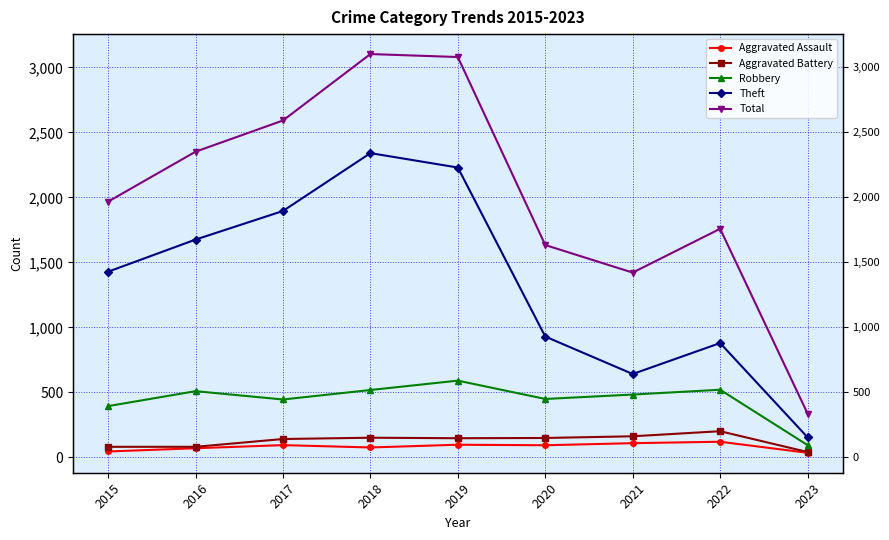

Reading left to right, what are all the values shown in this chart?

Aggravated Assault: 2015=46	2016=71	2017=95	2018=77	2019=98	2020=94	2021=110	2022=121	2023=36
Aggravated Battery: 2015=82	2016=82	2017=142	2018=152	2019=148	2020=150	2021=163	2022=202	2023=42
Robbery: 2015=395	2016=510	2017=446	2018=519	2019=591	2020=450	2021=484	2022=521	2023=95
Theft: 2015=1429	2016=1676	2017=1896	2018=2341	2019=2230	2020=930	2021=642	2022=880	2023=155
Total: 2015=1968	2016=2352	2017=2592	2018=3103	2019=3080	2020=1634	2021=1422	2022=1759	2023=338